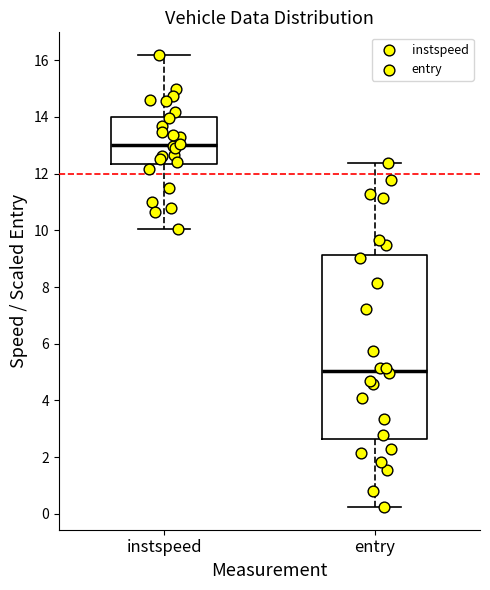

Which box has the highest median line?

instspeed